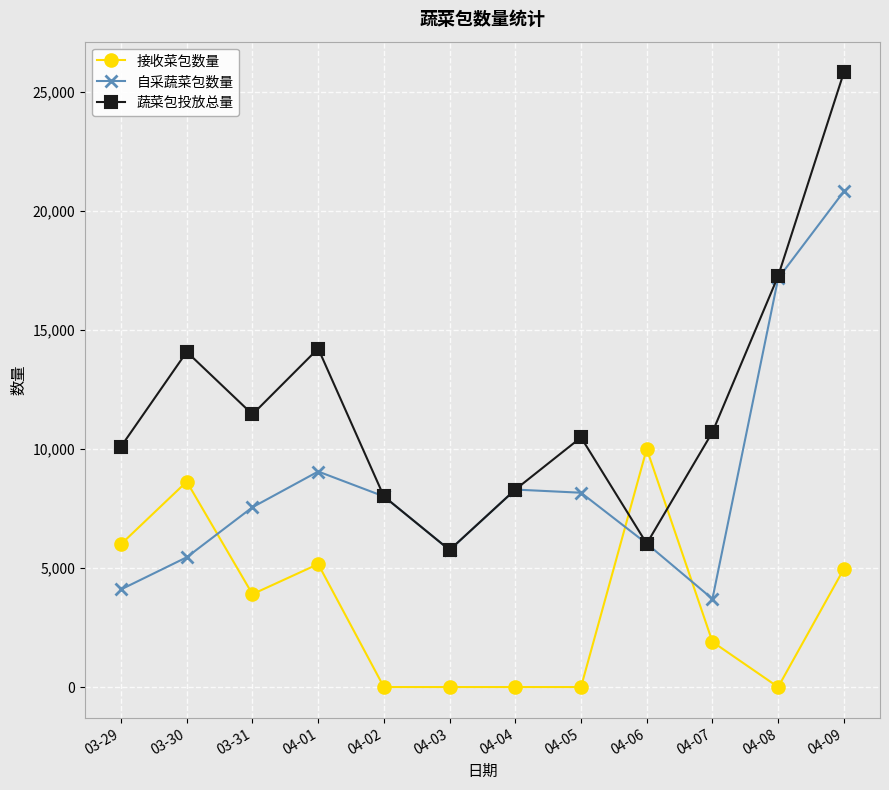

How many interior local peaks does the 蔬菜包投放总量 series have?

3